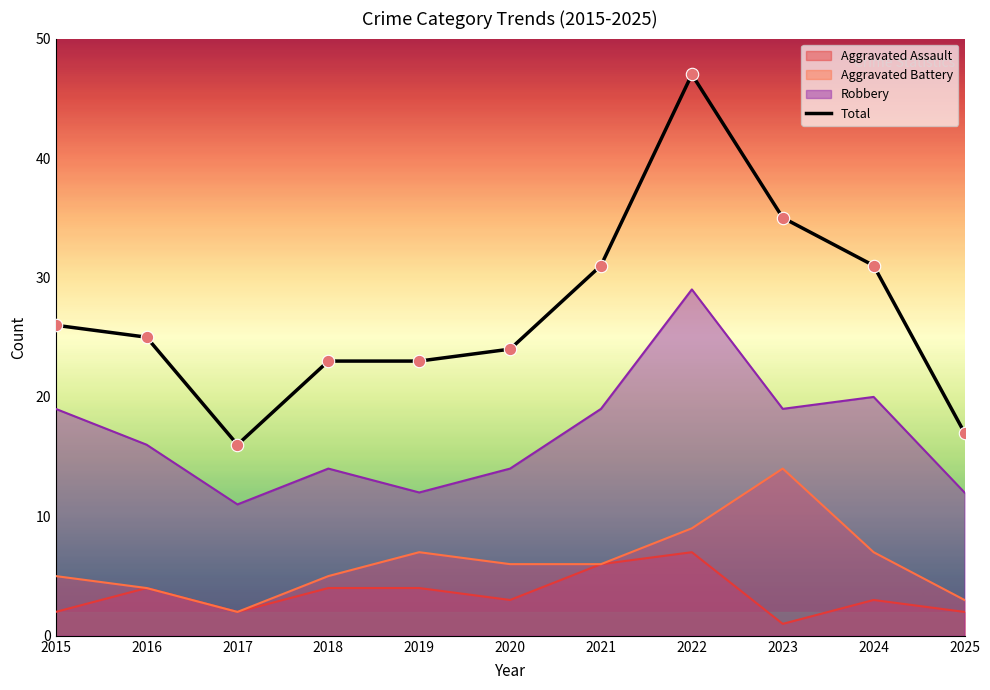

Which series has the largest total across all categories?

Total